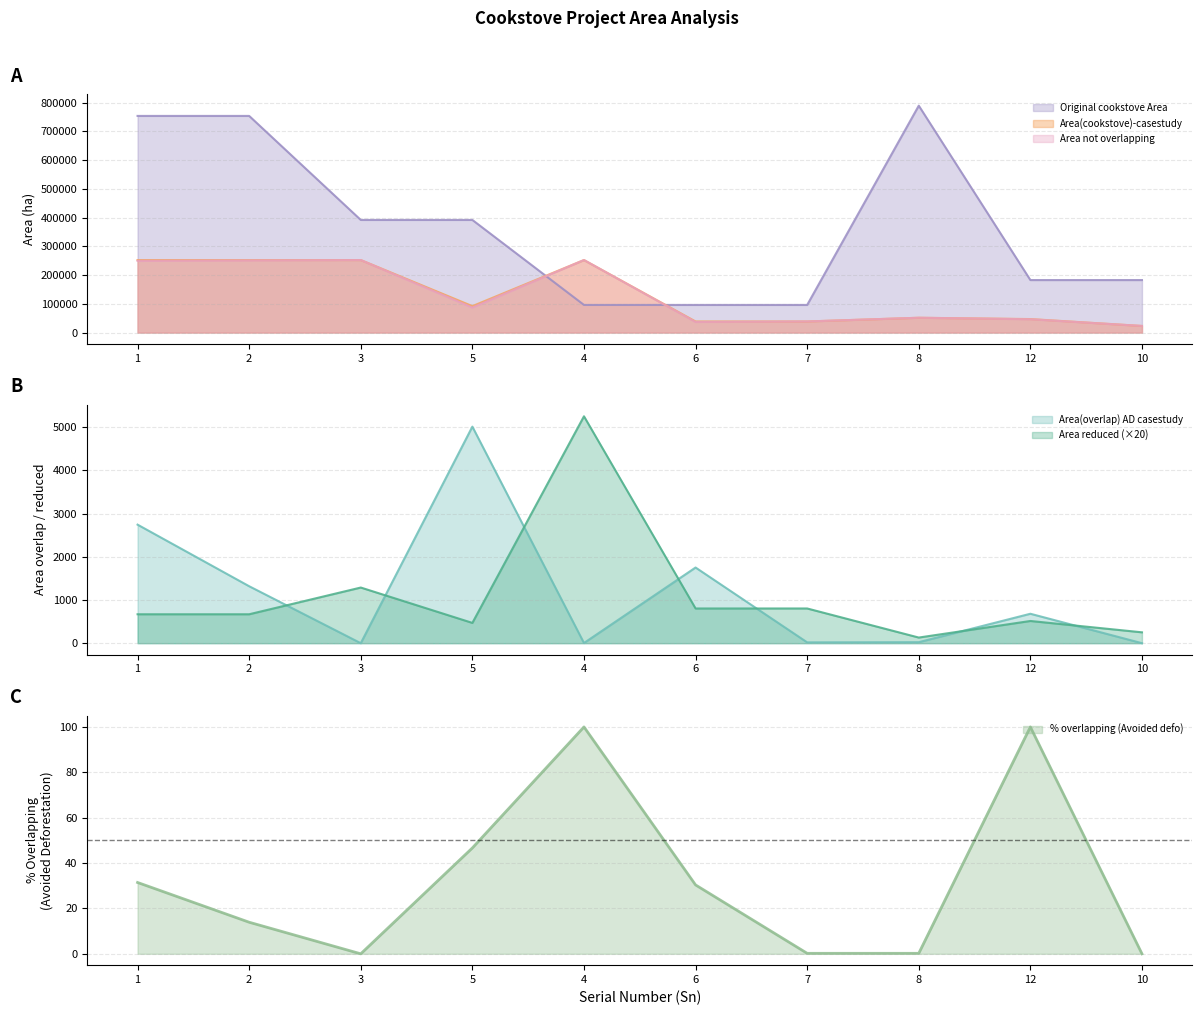

What is the difference between the highest and lowest values at 5?

391922.5